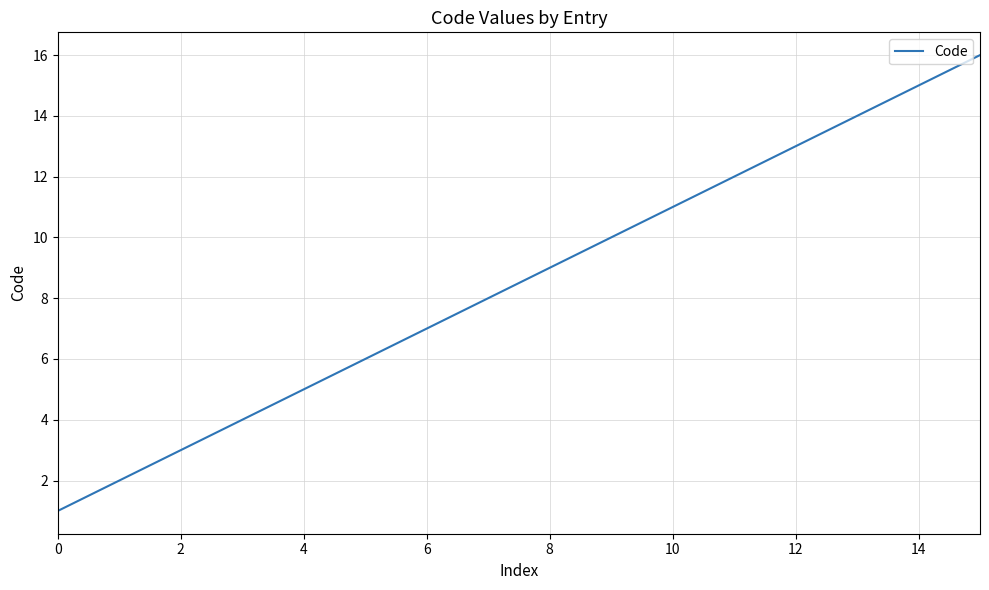

What is the difference between the maximum and minimum values?

15